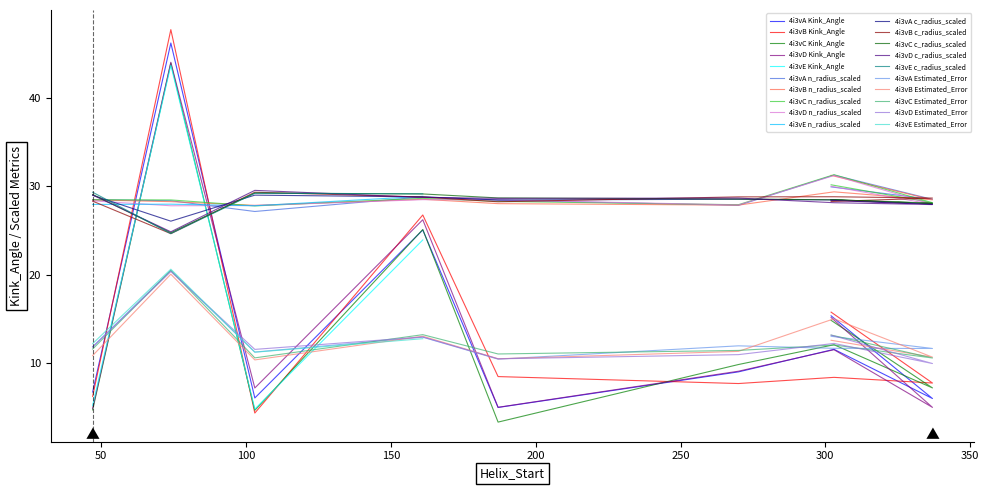

At which label does 4i3vB reach its minimum?

100